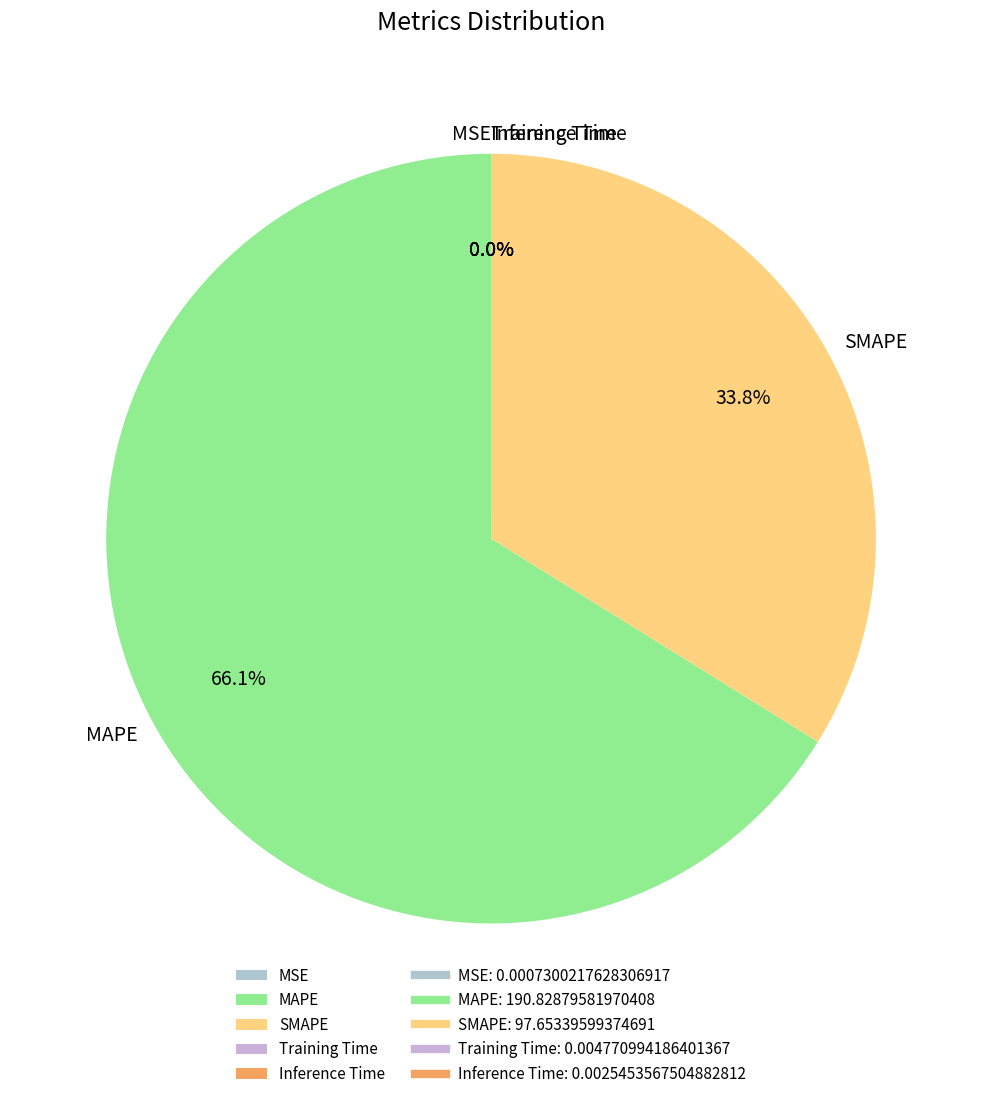

What percentage is NOT represented by SMAPE?

66.2%